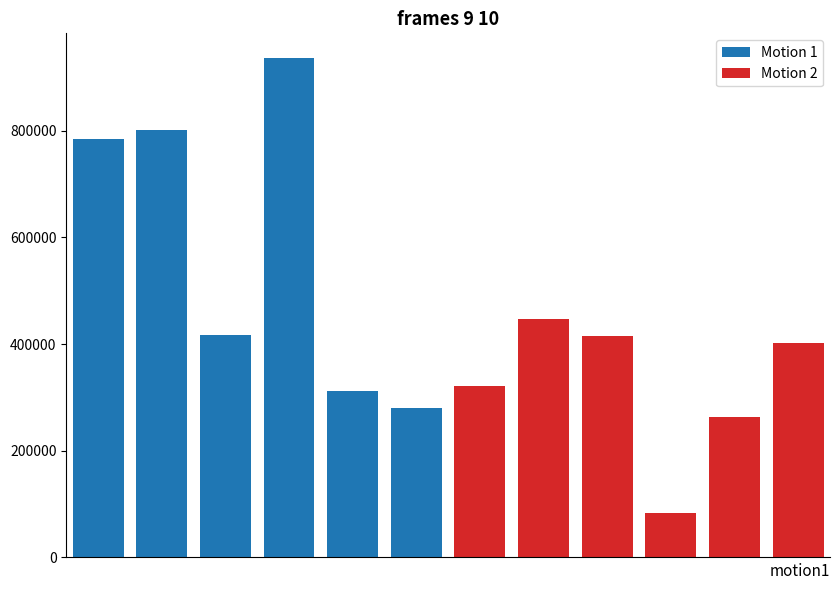

What is the maximum value shown in the chart?

936003